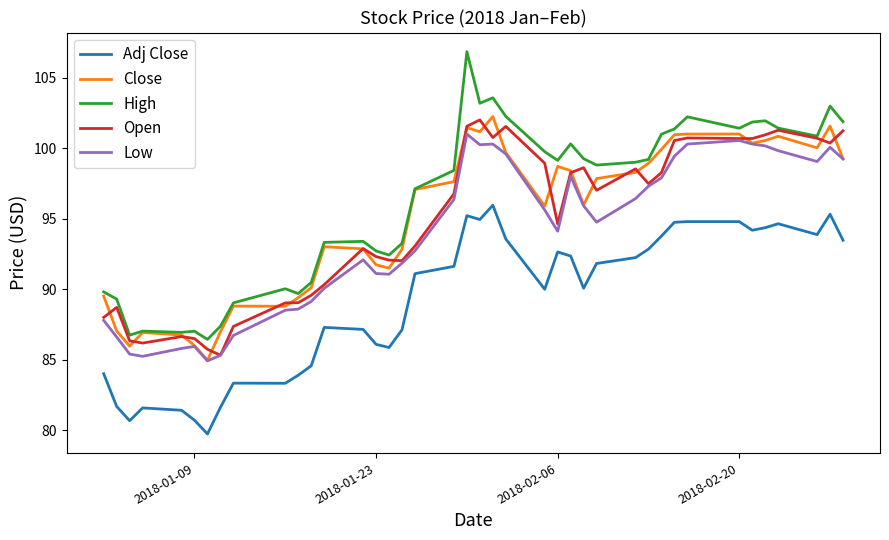

Does the chart have visible grid lines?

No